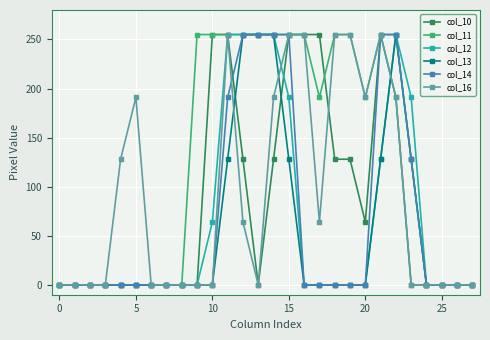

What is the sum of all col_10 values?

2297